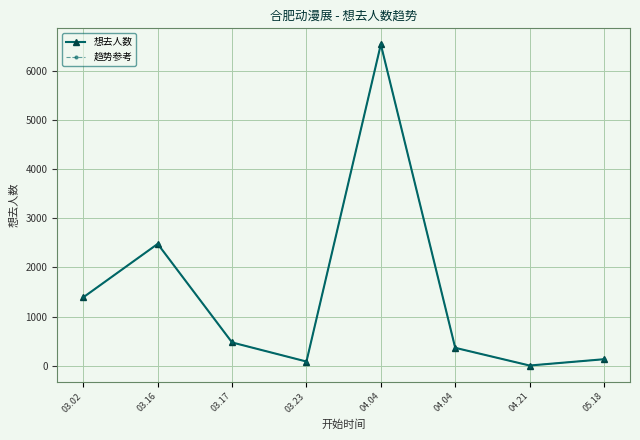

Does the chart have visible grid lines?

Yes